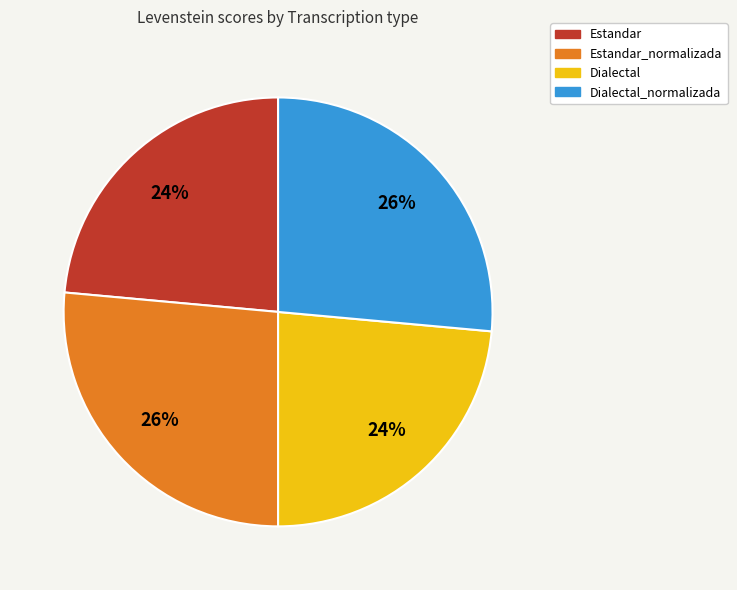

Does Dialectal_normalizada account for over 50% of the chart?

No